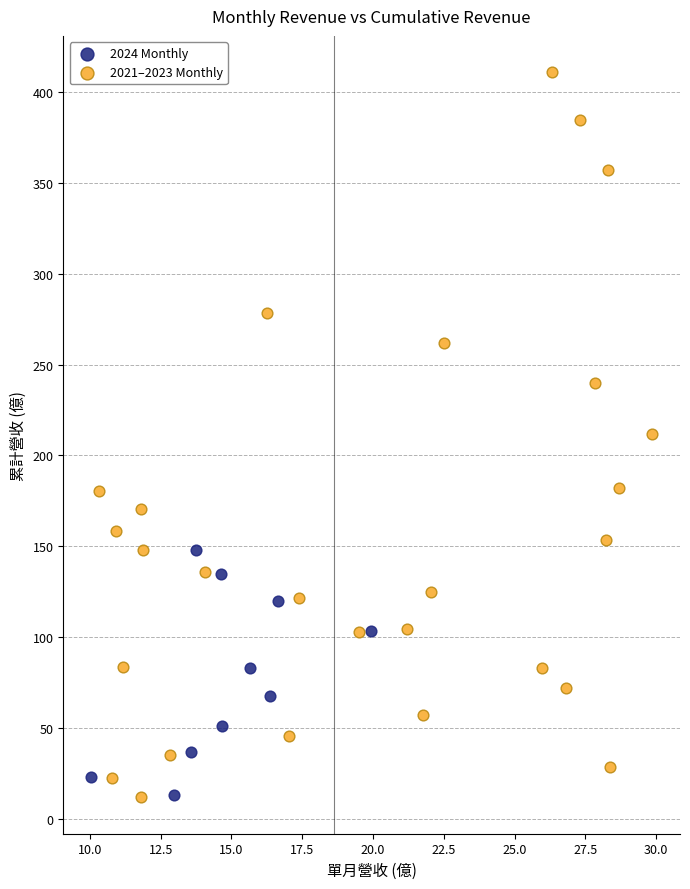

What are all the series names shown in the legend?

2024 Monthly, 2021–2023 Monthly